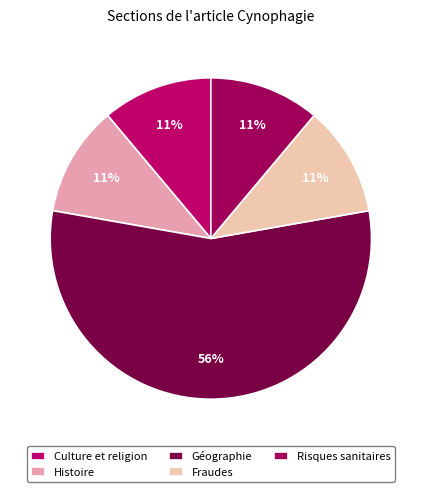

How many segments does this pie chart have?

5